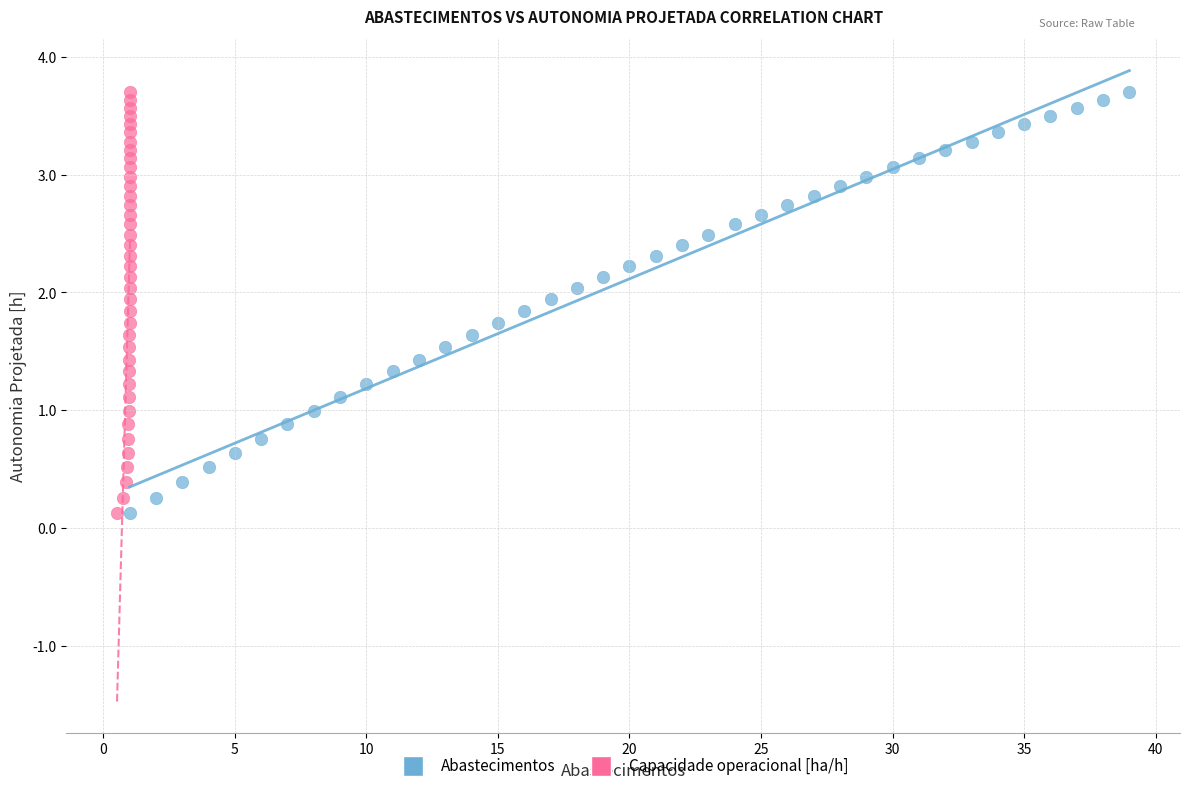

What are all the series names shown in the legend?

Abastecimentos, Capacidade operacional [ha/h]